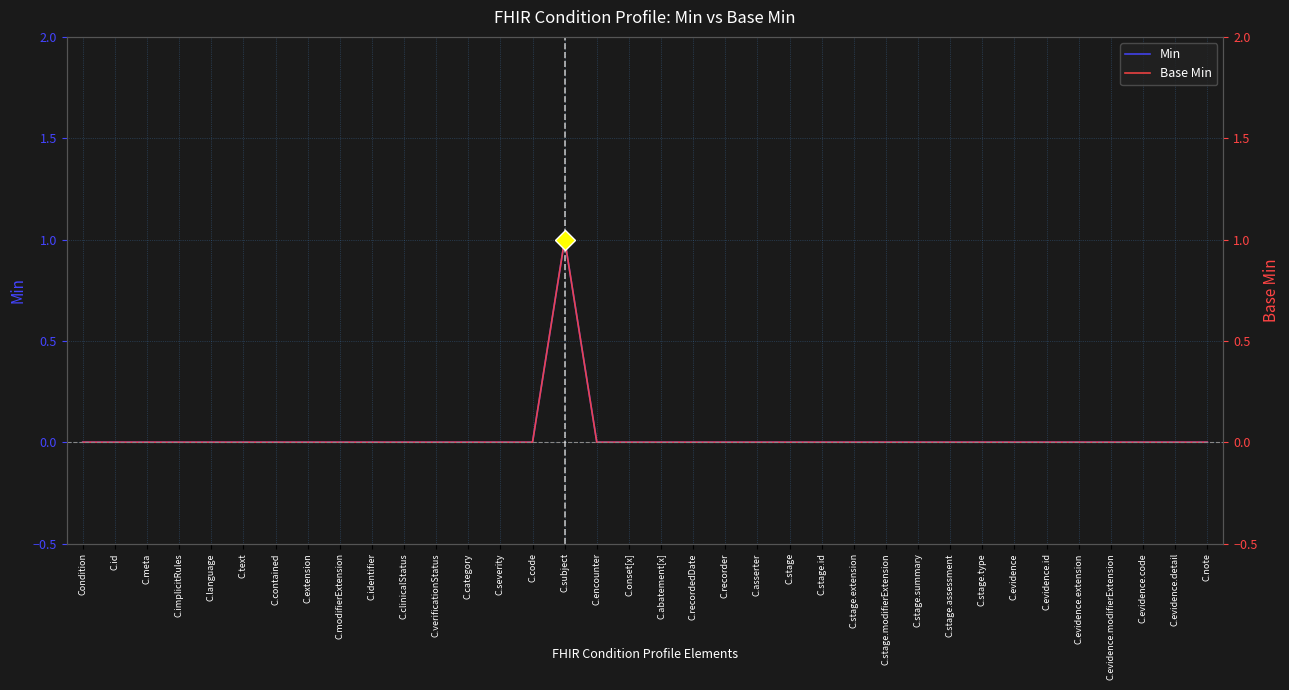

True or false: Min and Base Min intersect in this chart.

False